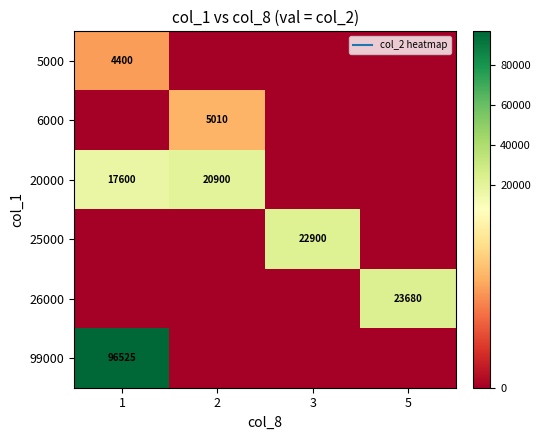

What is the total value across all series at 2?

25910